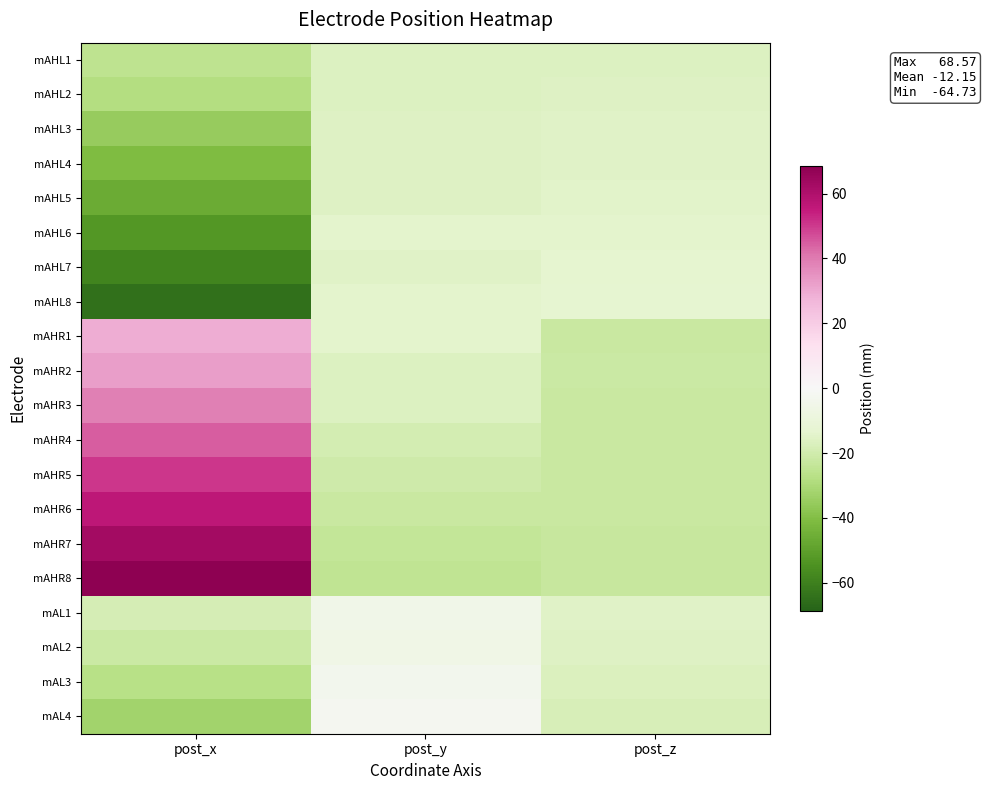

Rank the series by their maximum value, from highest to lowest.

mAHR8, mAHR7, mAHR6, mAHR5, mAHR4, mAHR3, mAHR2, mAHR1, mAL4, mAL3, mAL1, mAL2, mAHL8, mAHL7, mAHL6, mAHL5, mAHL4, mAHL3, mAHL2, mAHL1